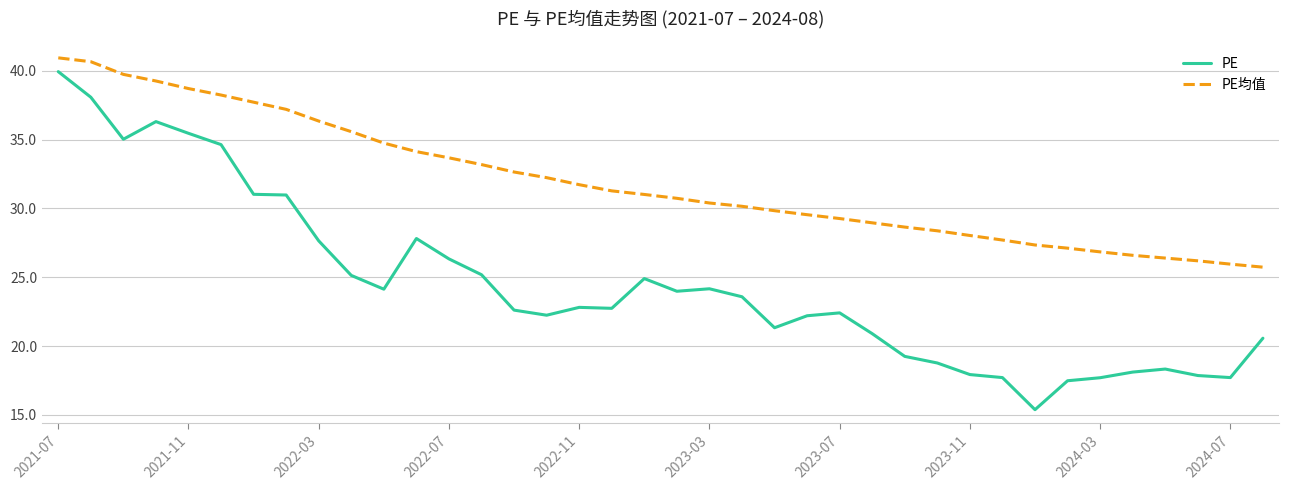

True or false: PE and PE均值 intersect in this chart.

False